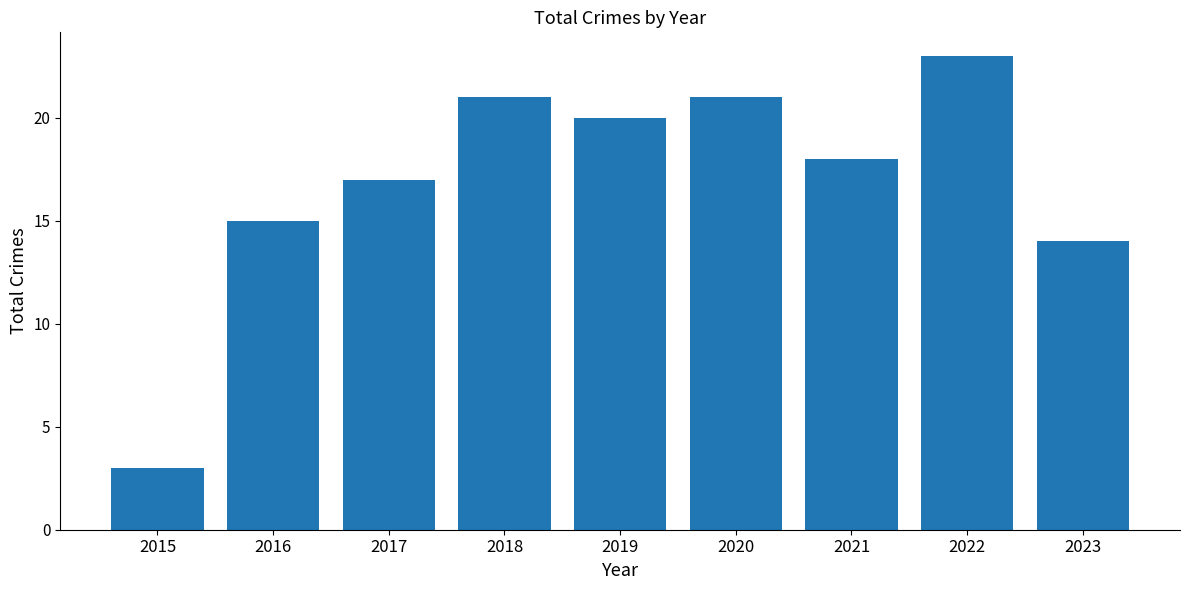

What is the sum of the values at 2021 and 2016?

33